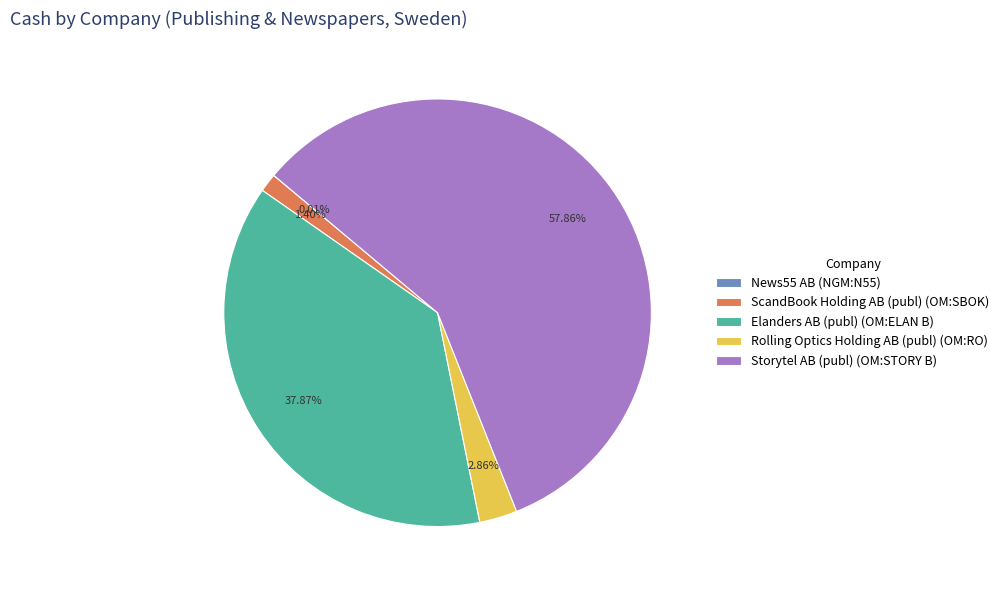

Which category has the biggest portion of the pie?

Storytel AB (publ) (OM:STORY B)